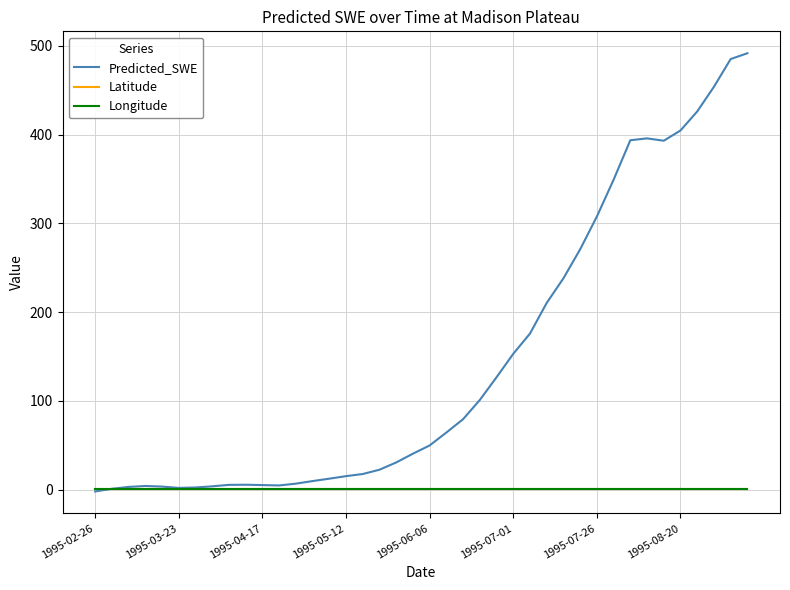

Which series has the widest spread of values?

Predicted_SWE